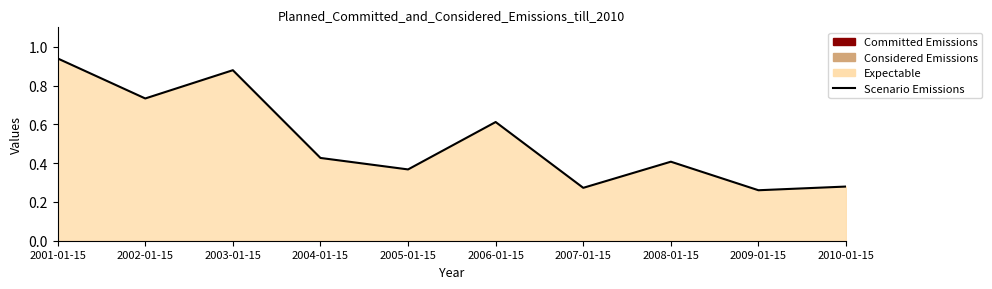

Rank the categories by value from highest to lowest.

2001-01-15, 2003-01-15, 2002-01-15, 2006-01-15, 2004-01-15, 2008-01-15, 2005-01-15, 2010-01-15, 2007-01-15, 2009-01-15